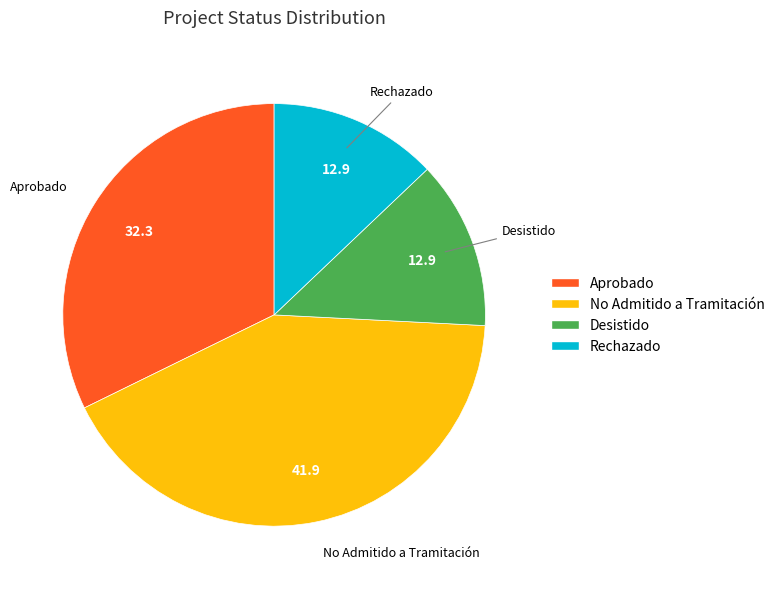

True or false: Rechazado accounts for 13% of the total.

True